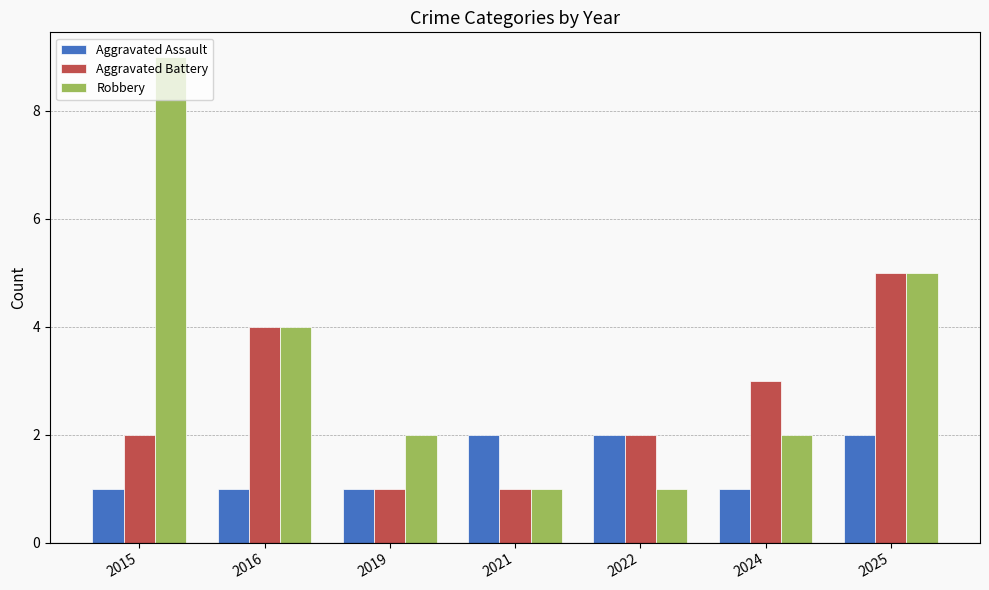

List the series in order of their overall mean, highest first.

Robbery, Aggravated Battery, Aggravated Assault